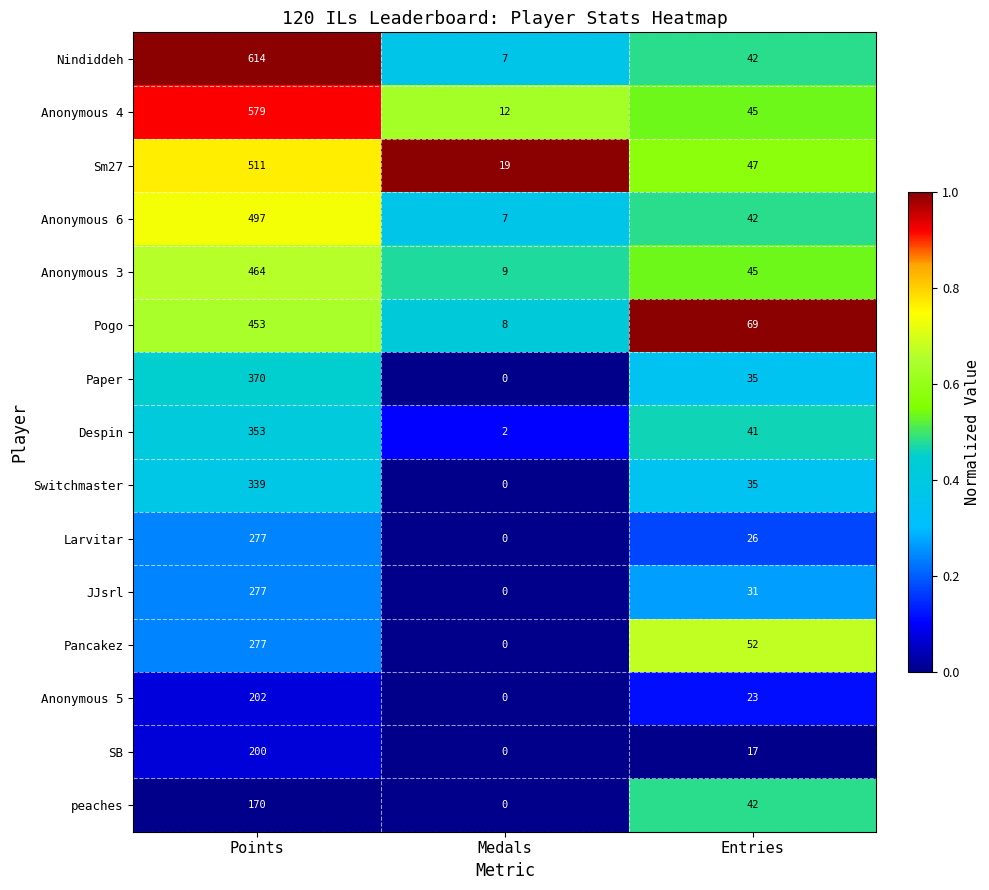

What is the difference between the maximum and minimum values in the Anonymous 5 series?

202